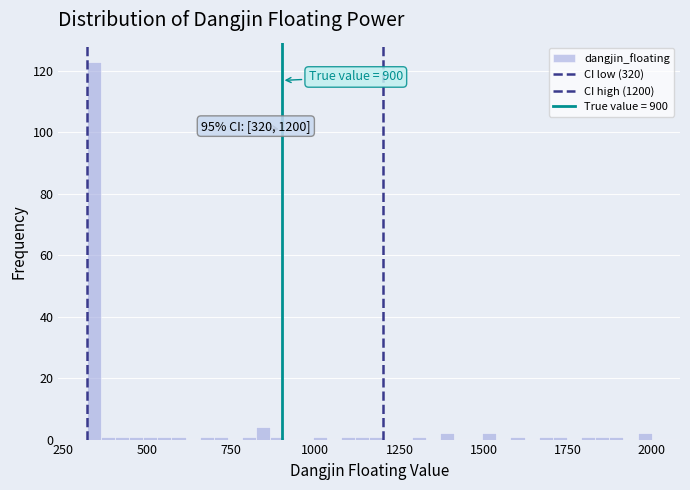

Around what value on the x-axis is the tallest bar? Give the approximate position of its centre, as read against the axis.

350